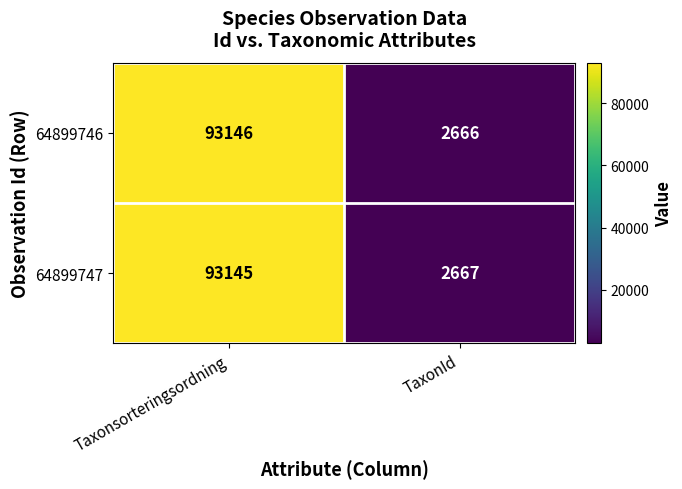

How many distinct data groups are displayed?

2